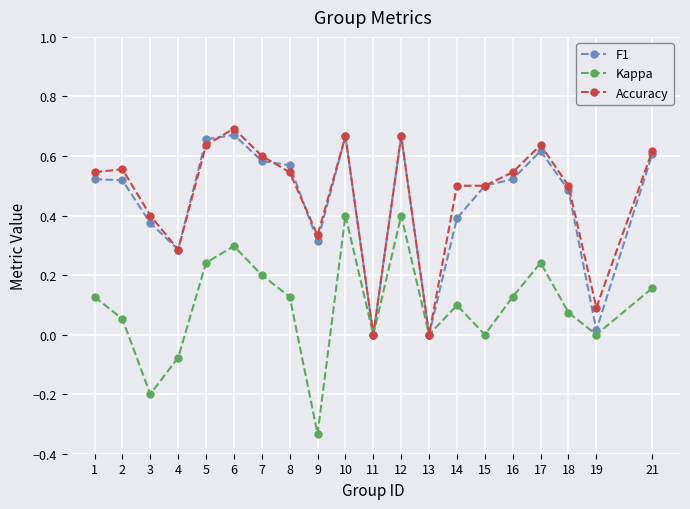

True or false: Accuracy and F1 cross at least once.

True